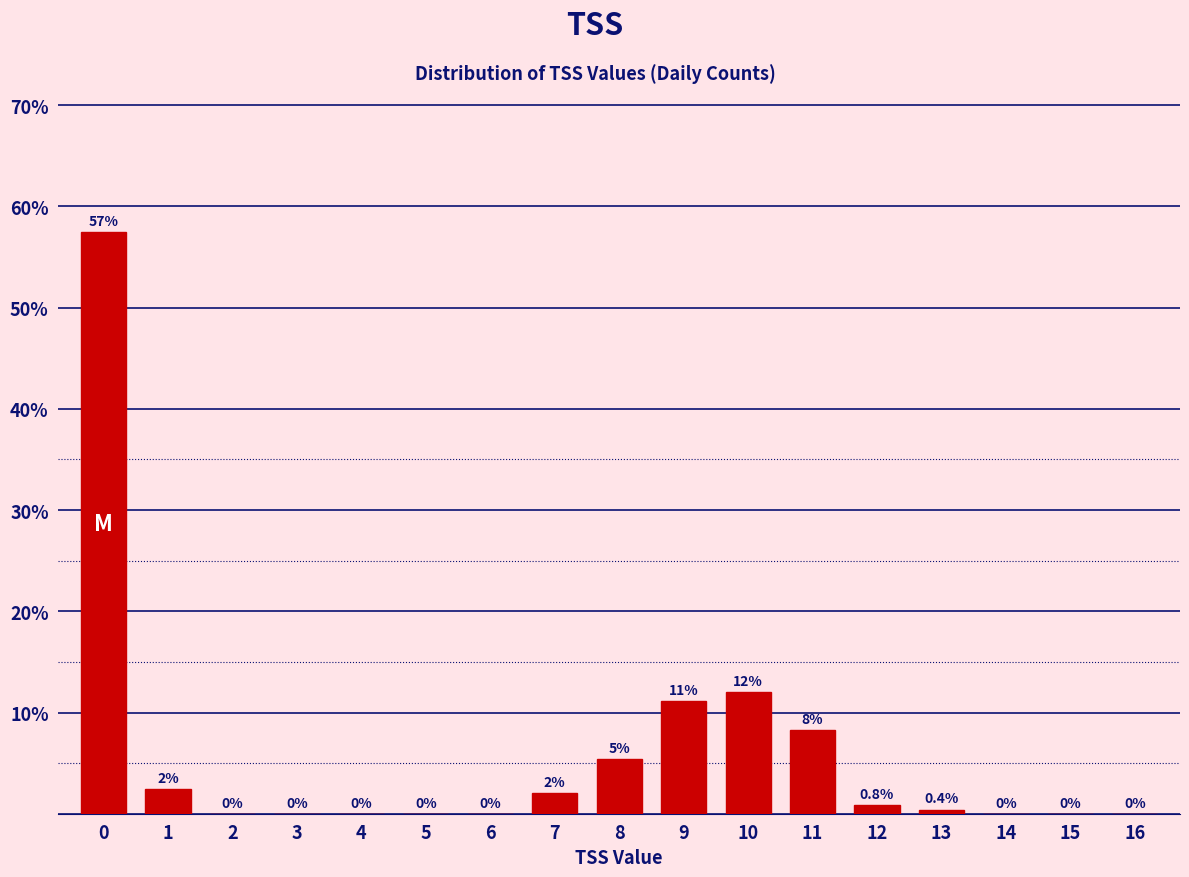

True or false: the data shows 37.5 at 0.

False